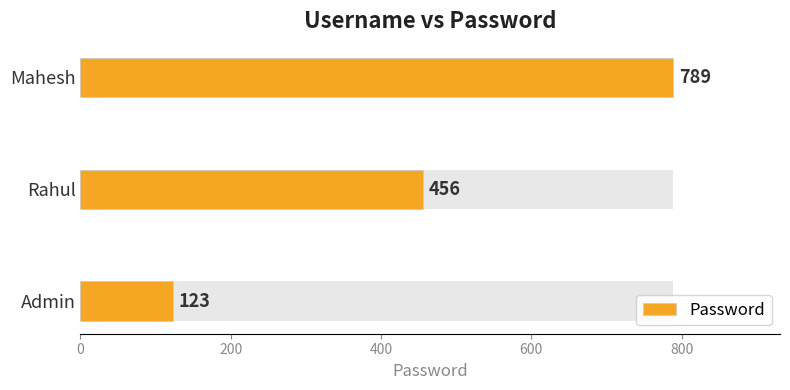

Approximately how many times larger is the value at Mahesh compared to Admin?

6.4